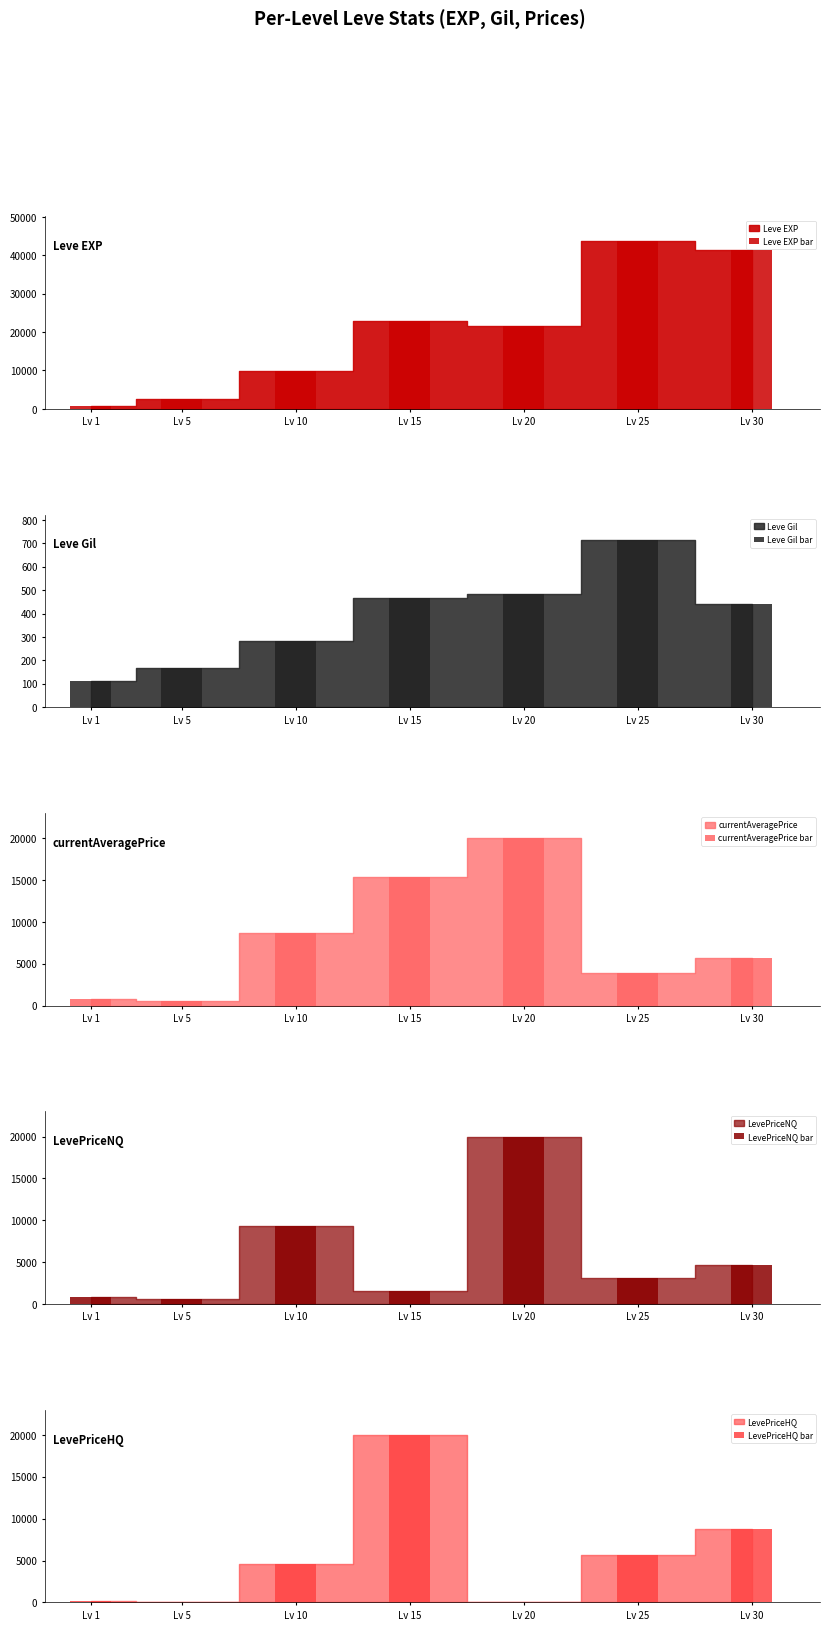

List the series in order of their peak value, highest first.

Leve EXP bar, LevePriceHQ bar, currentAveragePrice bar, LevePriceNQ bar, Leve Gil bar